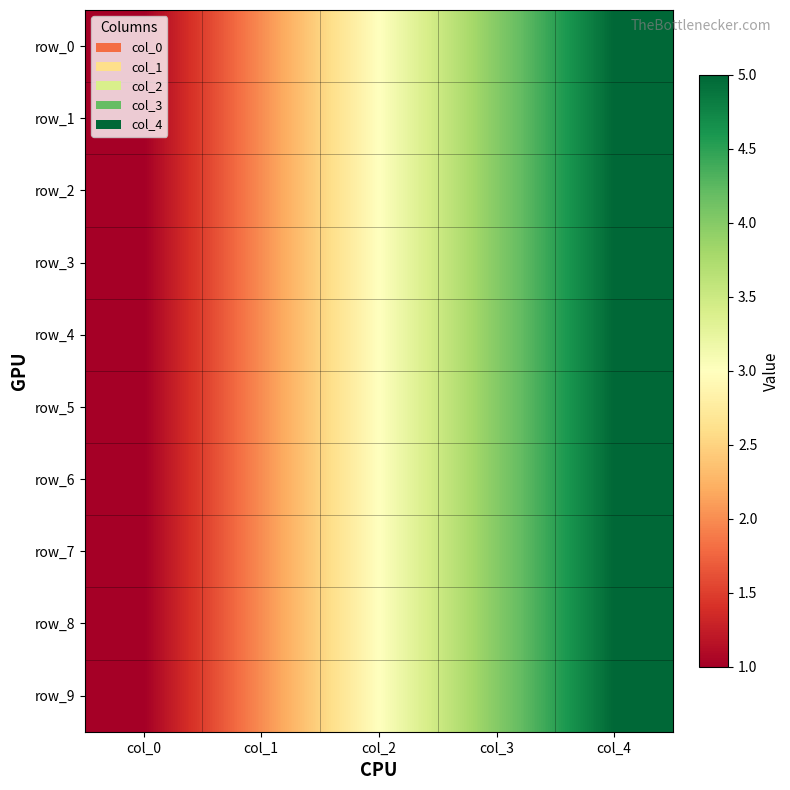

At which label does row_5 reach its peak?

col_4